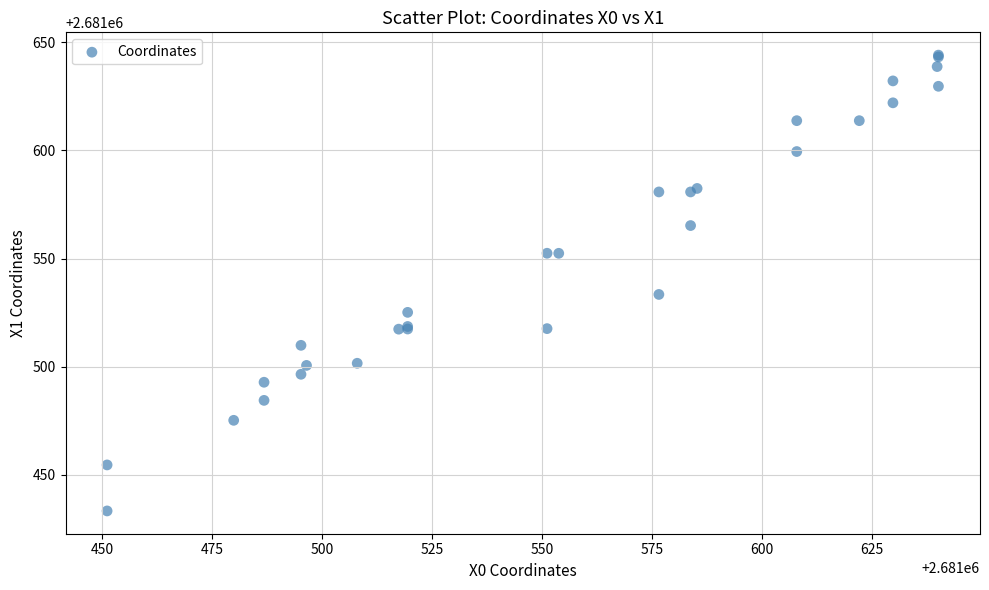

What Y value in the scatter plot is closest to 2681538?

2681533.4